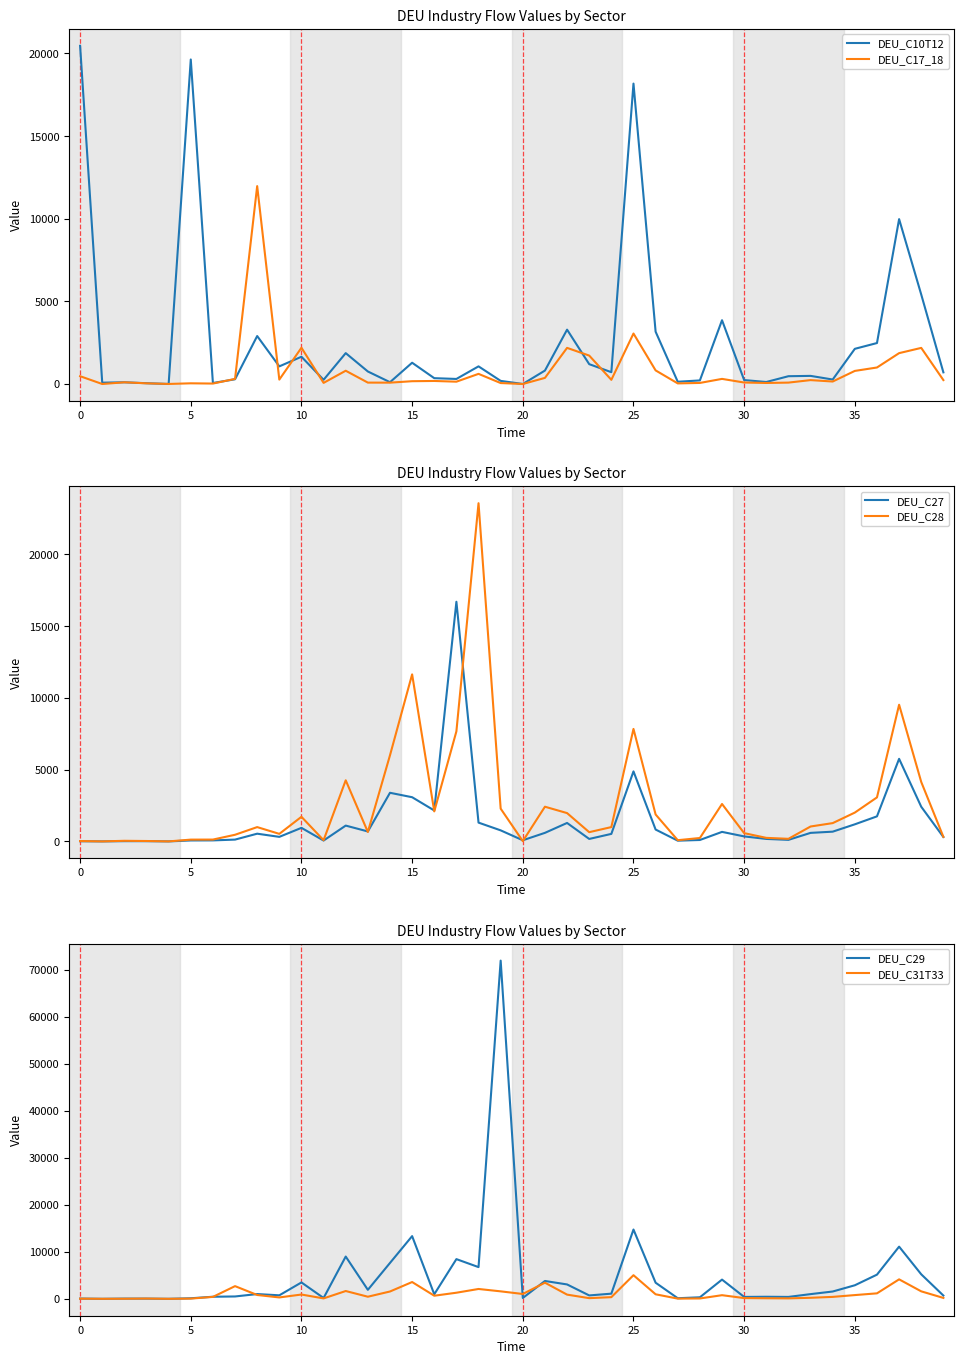

Is it true that DEU_C28 equals 25.4 at 0?

True